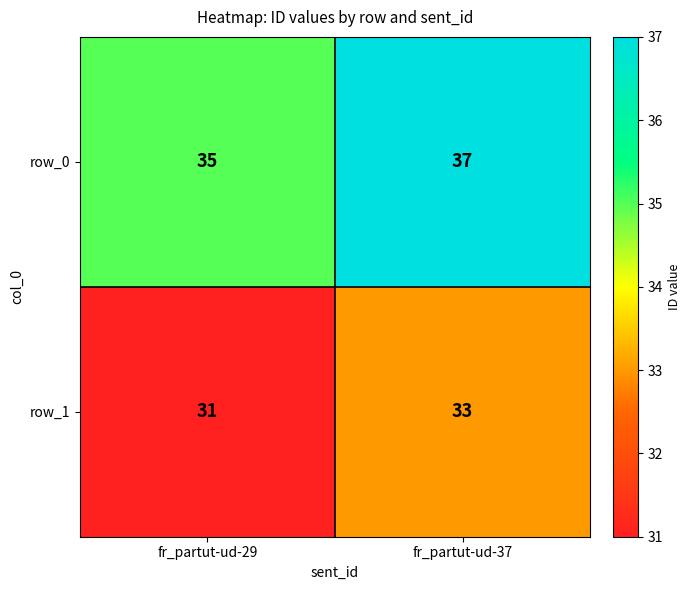

List the series in order of their overall mean, lowest first.

row_1, row_0